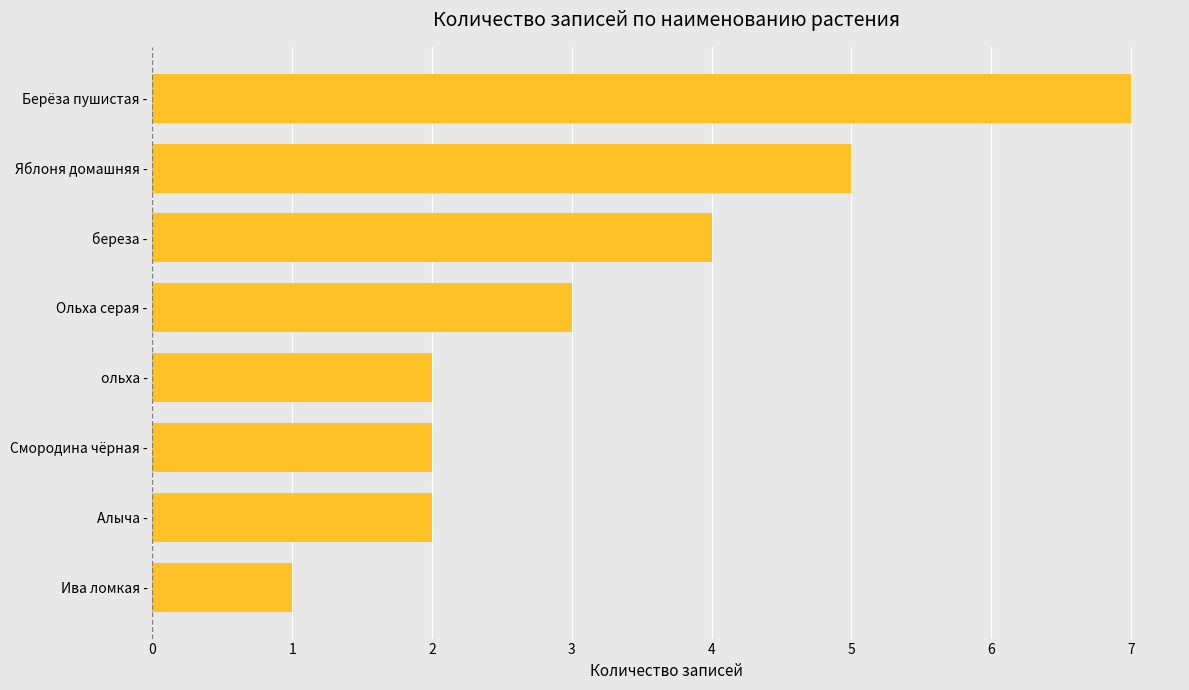

The value at Берёза пушистая - is 7. True or false?

True